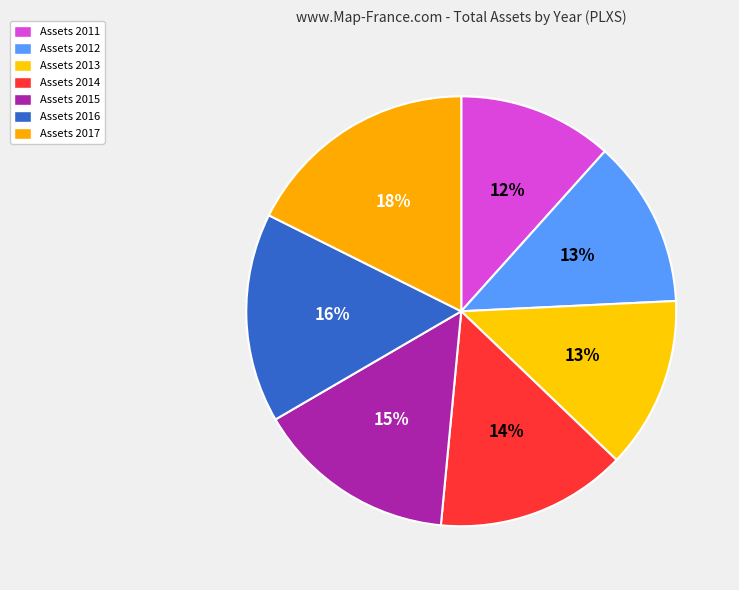

How many segments does this pie chart have?

7